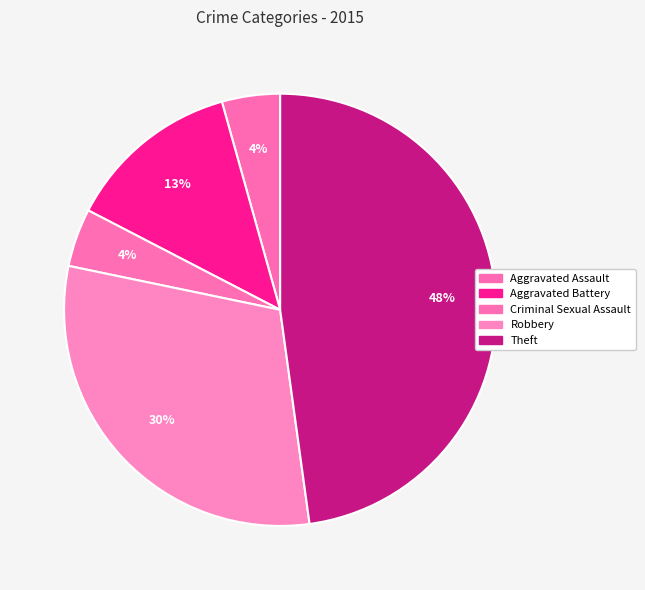

How many segments does this pie chart have?

5